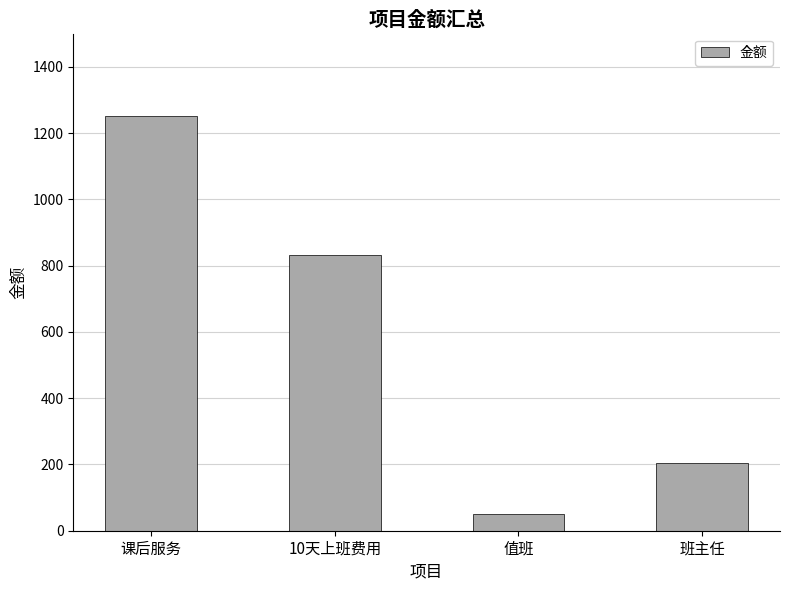

What position from the left is 班主任?

4